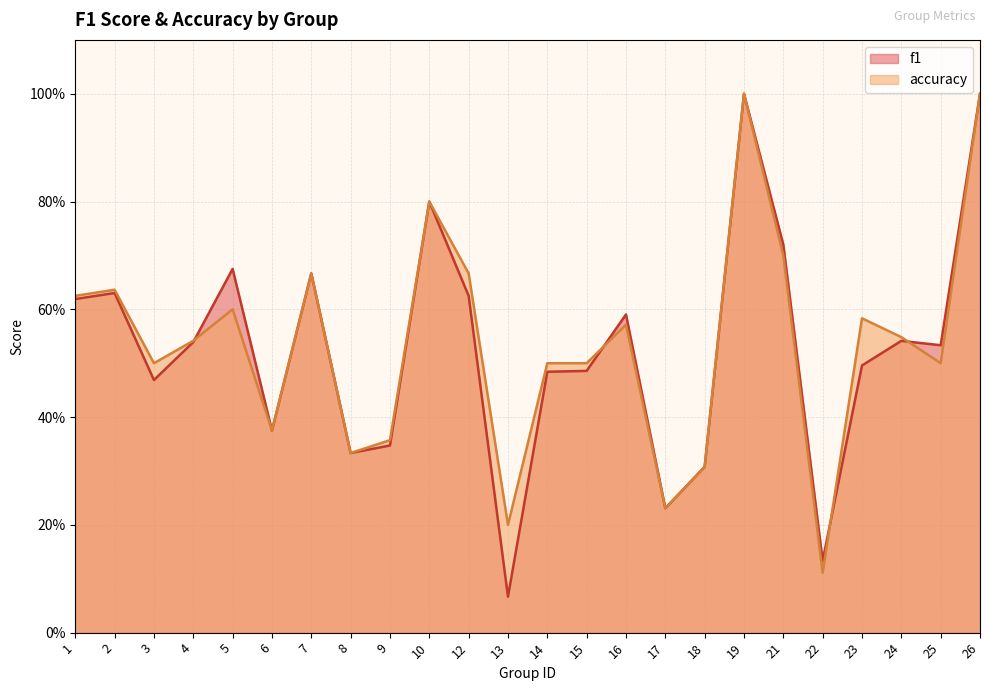

How many lines are shown in the chart?

2